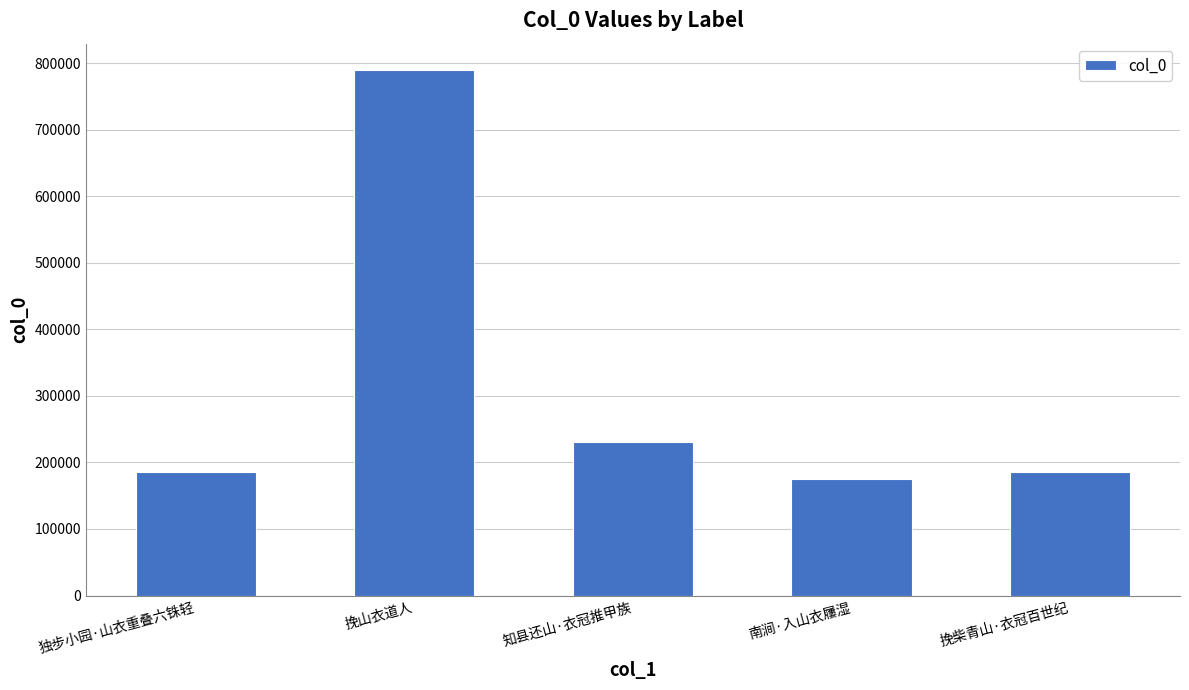

What is the value of the 4th bar from the left?

174986